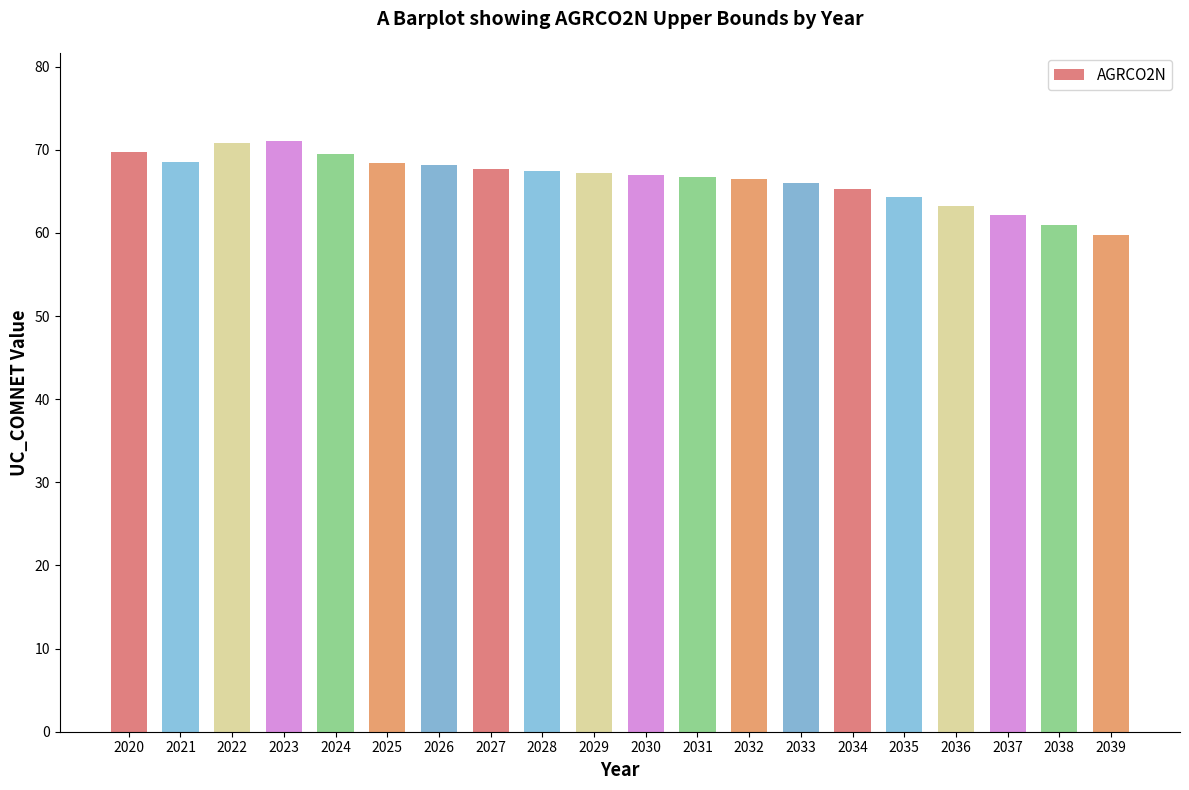

What is the sum of the values at 2023 and 2032?

137.5